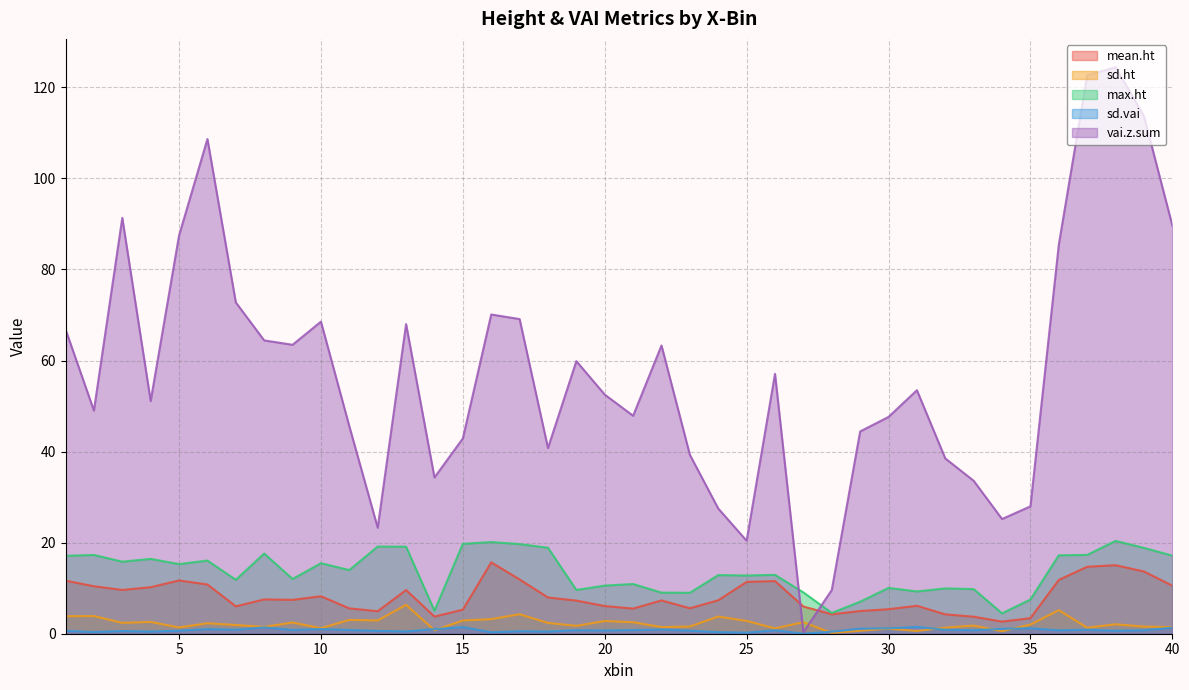

Does the chart display data point markers on the line(s)?

No